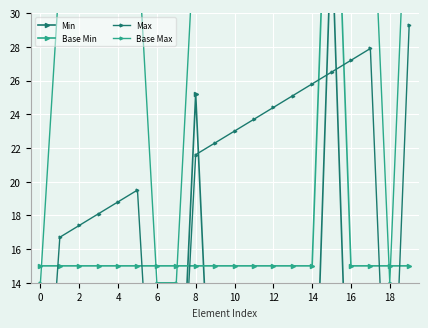

Rank the series by their maximum value, from highest to lowest.

Base Min, Base Max, Min, Max